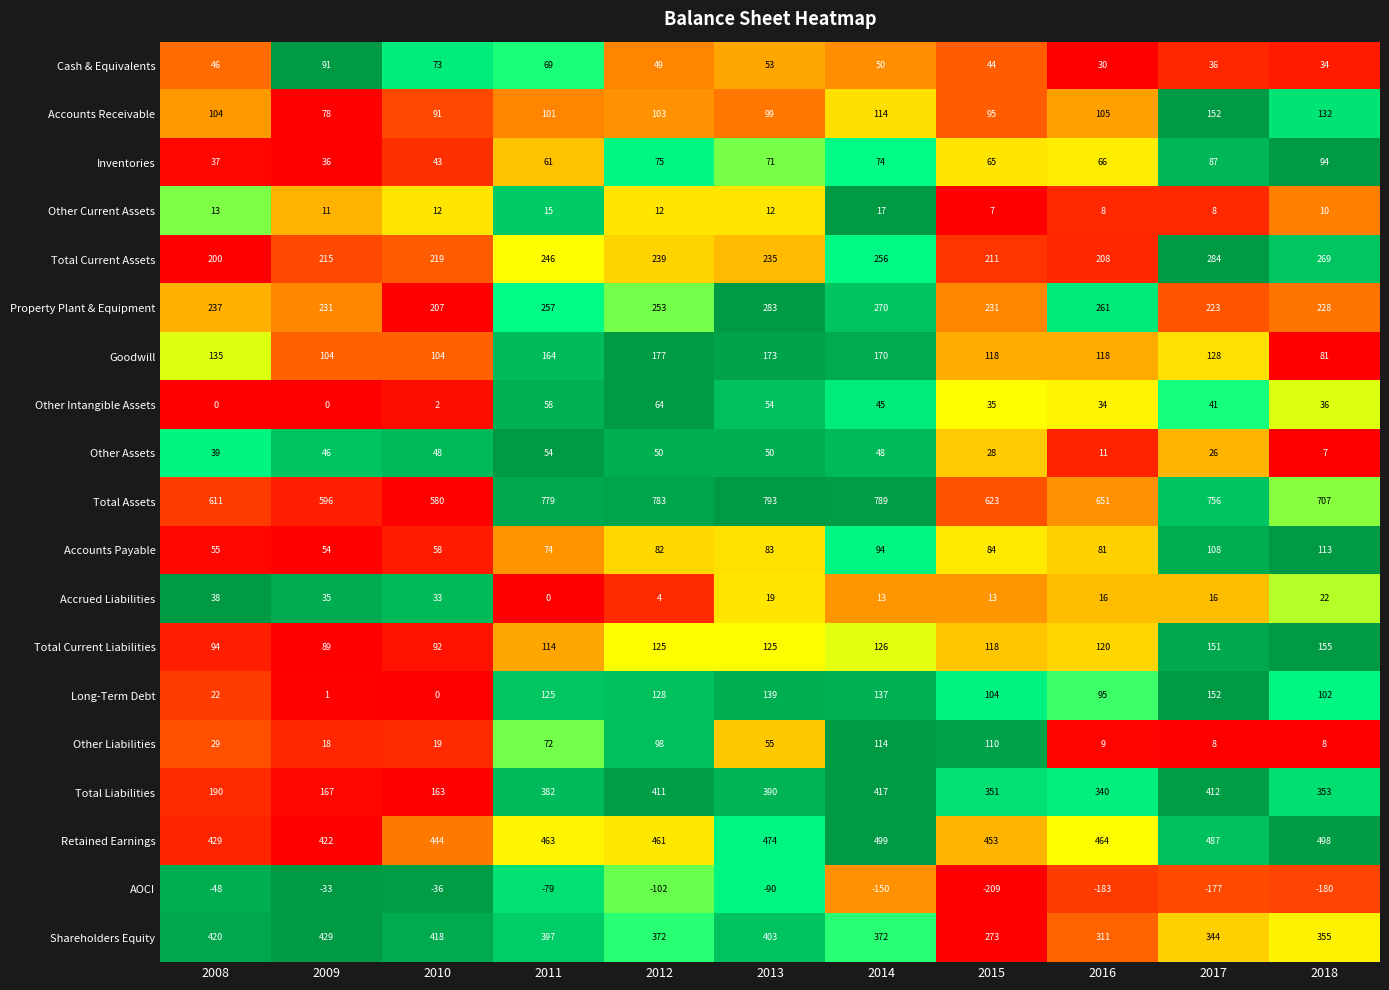

What is the total value across all series at 2011?

3352